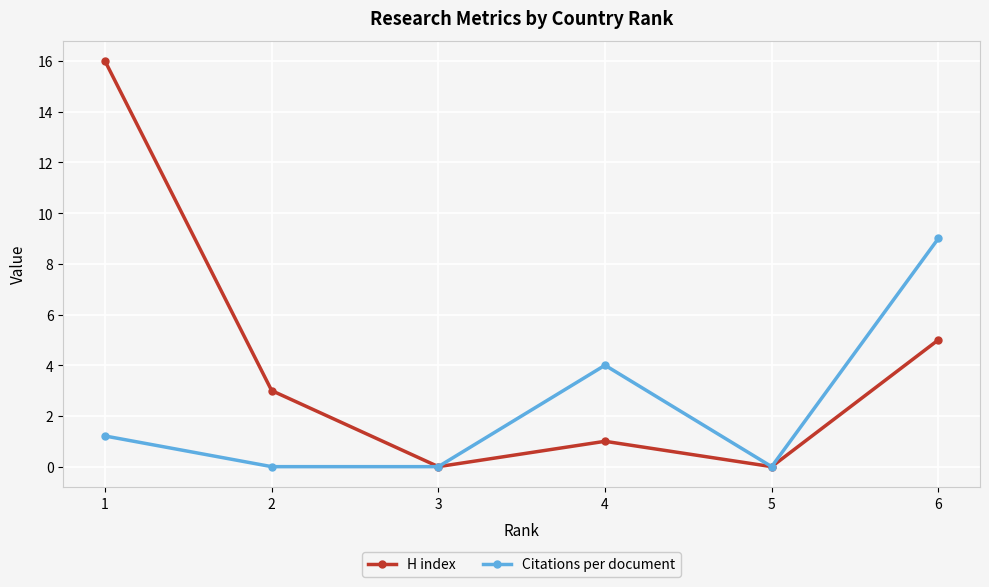

What is the difference between the second highest and second lowest values in the Citations per document series?

4.0